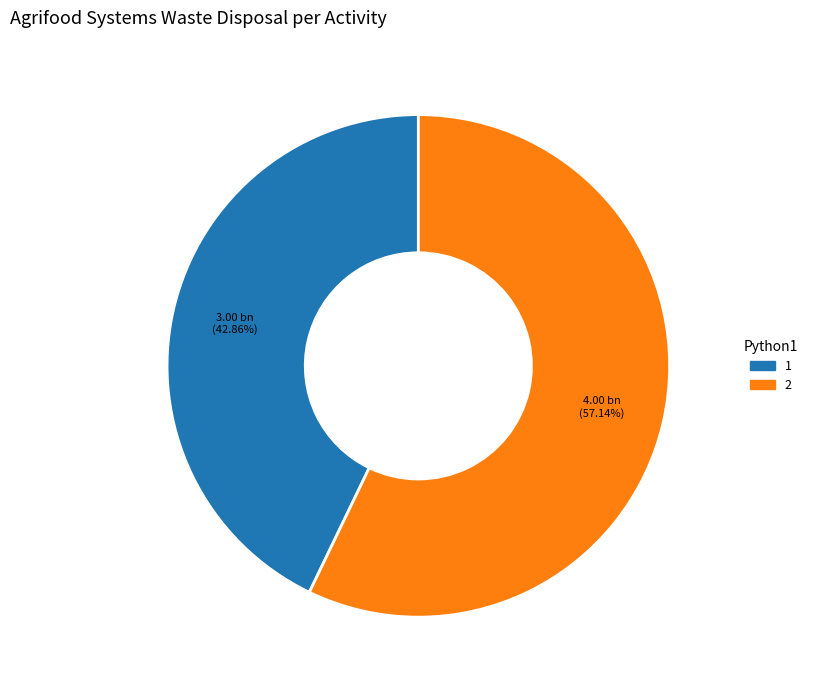

Does 2 represent more than half of the total?

Yes